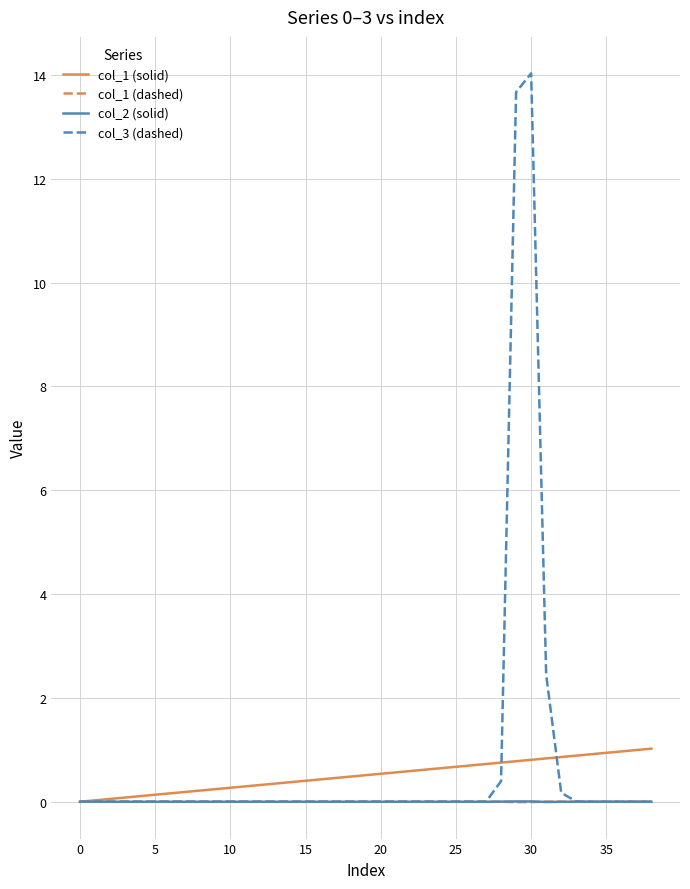

What is the maximum value shown in the chart?

14.0